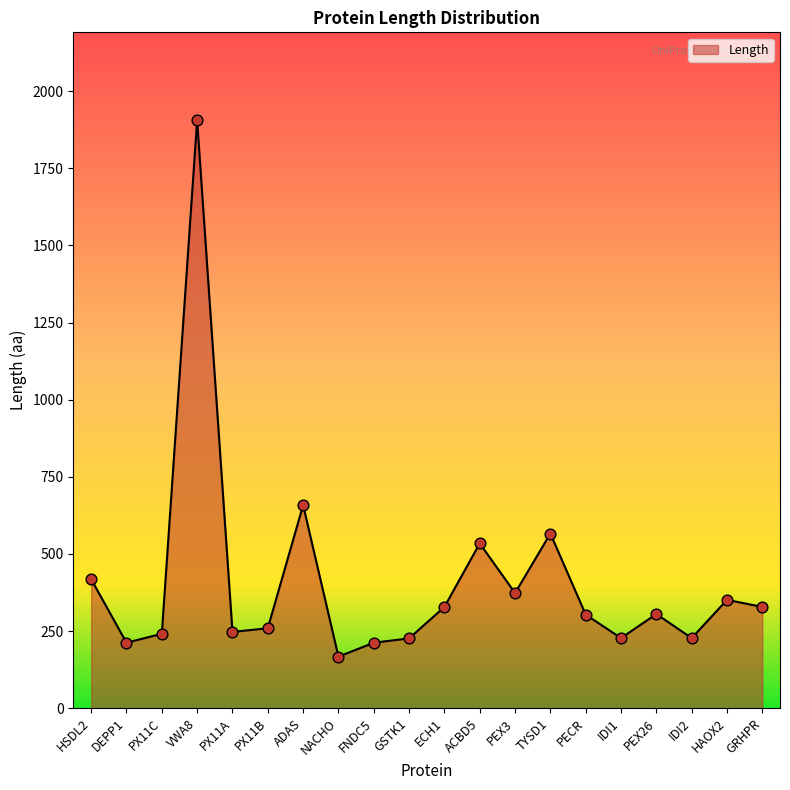

What is the change in value from ECH1 to IDI2?

-101